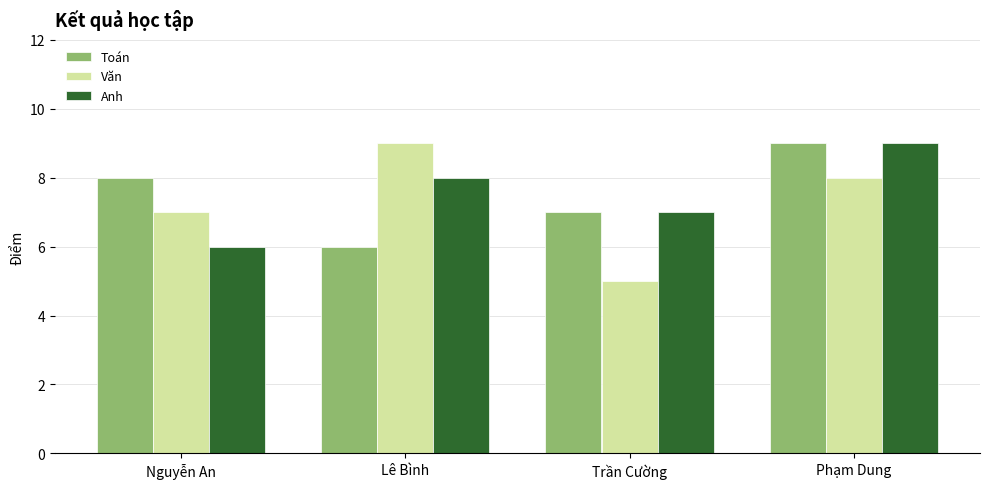

List the labels in order of Toán value, smallest first.

Lê Bình, Trần Cường, Nguyễn An, Phạm Dung